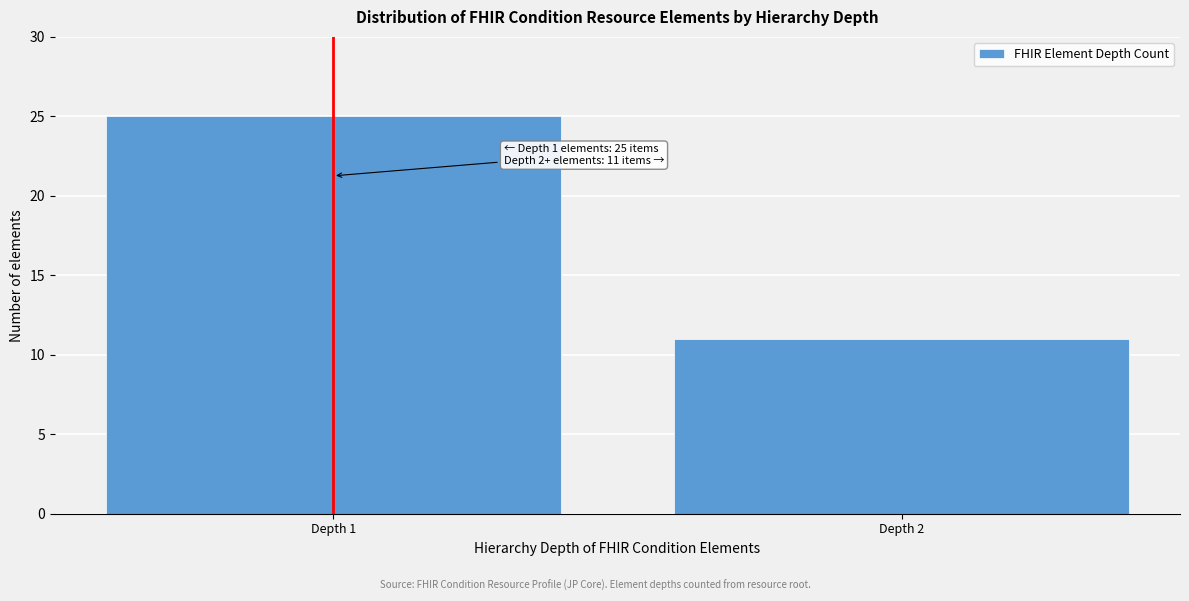

Reading left to right, what are all the values shown in this chart?

25	11